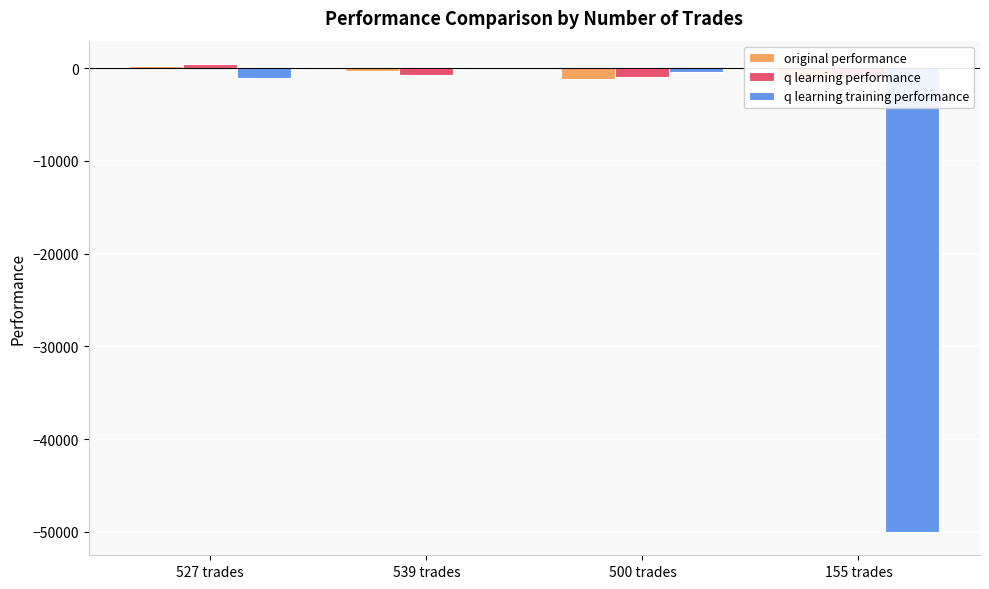

Reading left to right, transcribe all the data shown in this chart.

original performance: 210.3	-338.5	-1211.3	-1319.7
q learning performance: 439.6	-753.3	-902.9	-1124.4
q learning training performance: -1039.2	173.0	-390.2	-50000.0